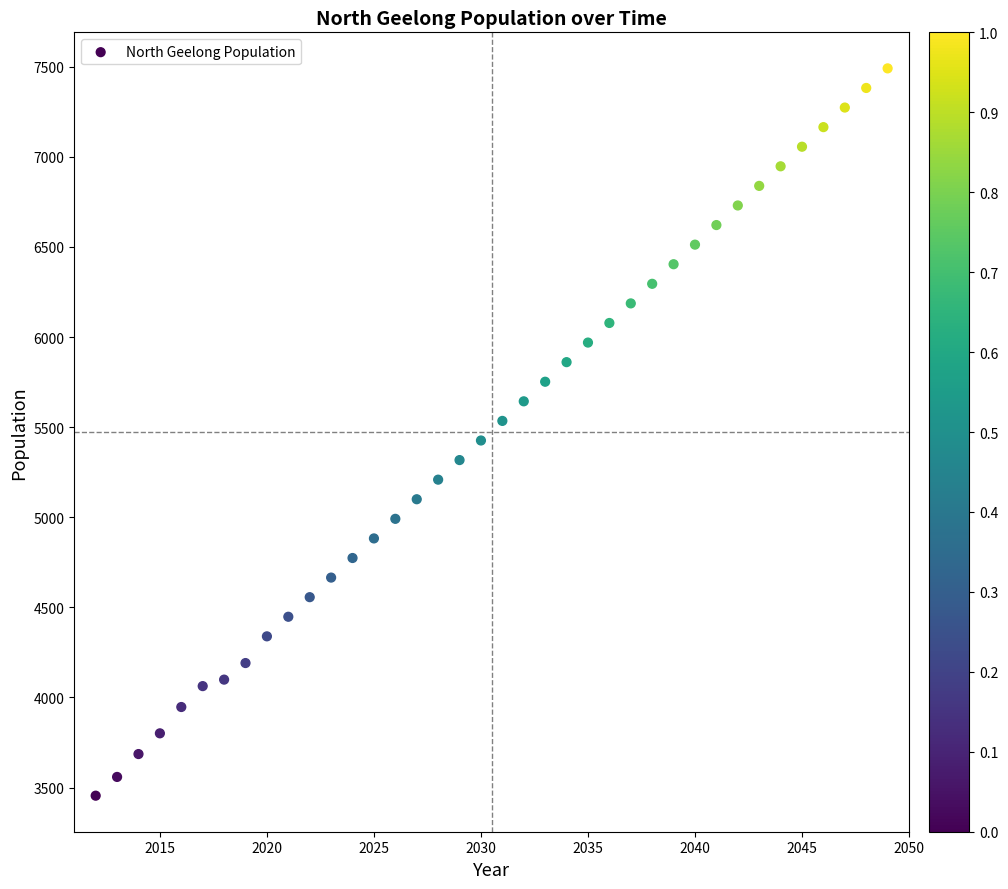

What is the range of X values (max minus min)?

37.0